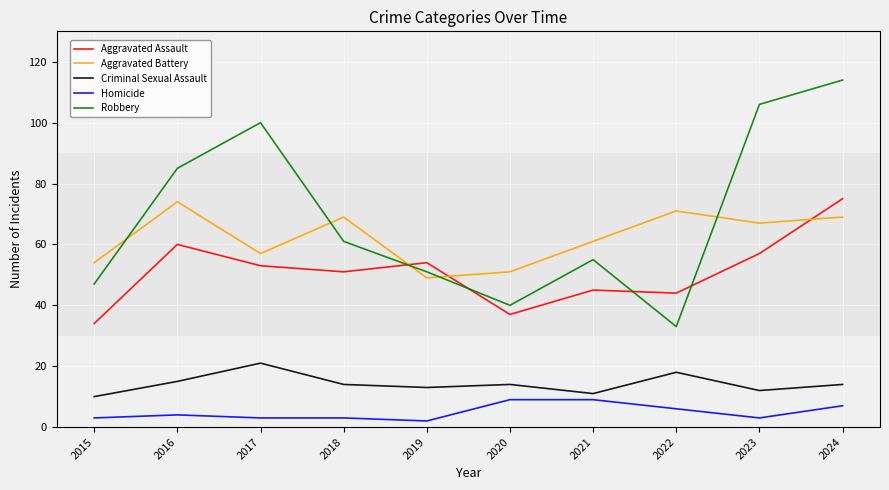

True or false: Aggravated Battery and Criminal Sexual Assault cross at least once.

False